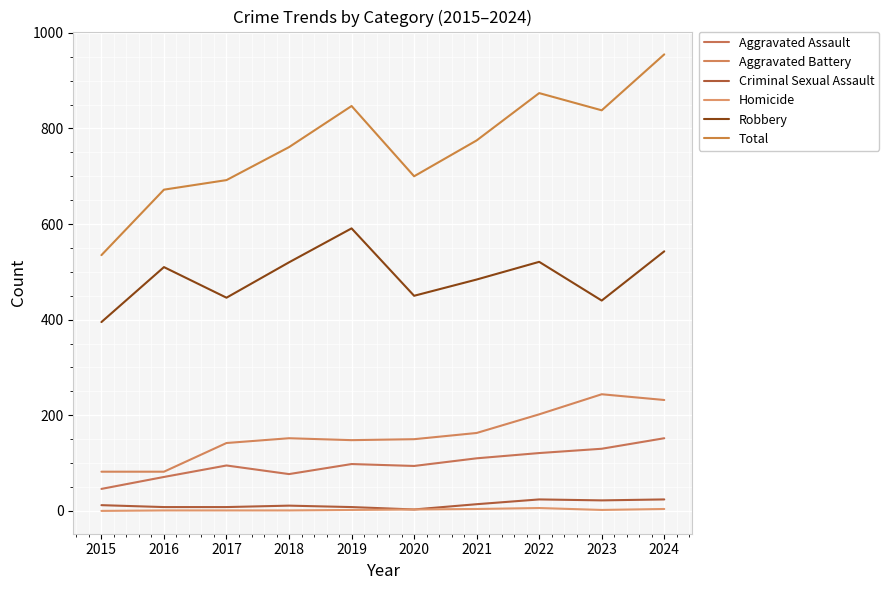

Does the chart have visible grid lines?

Yes